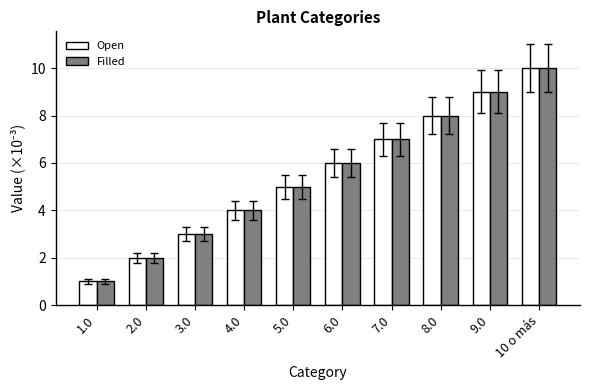

Reading right to left, what are all the values shown in this chart?

Open: 10 o más=10	9.0=9	8.0=8	7.0=7	6.0=6	5.0=5	4.0=4	3.0=3	2.0=2	1.0=1
Filled: 10 o más=10	9.0=9	8.0=8	7.0=7	6.0=6	5.0=5	4.0=4	3.0=3	2.0=2	1.0=1